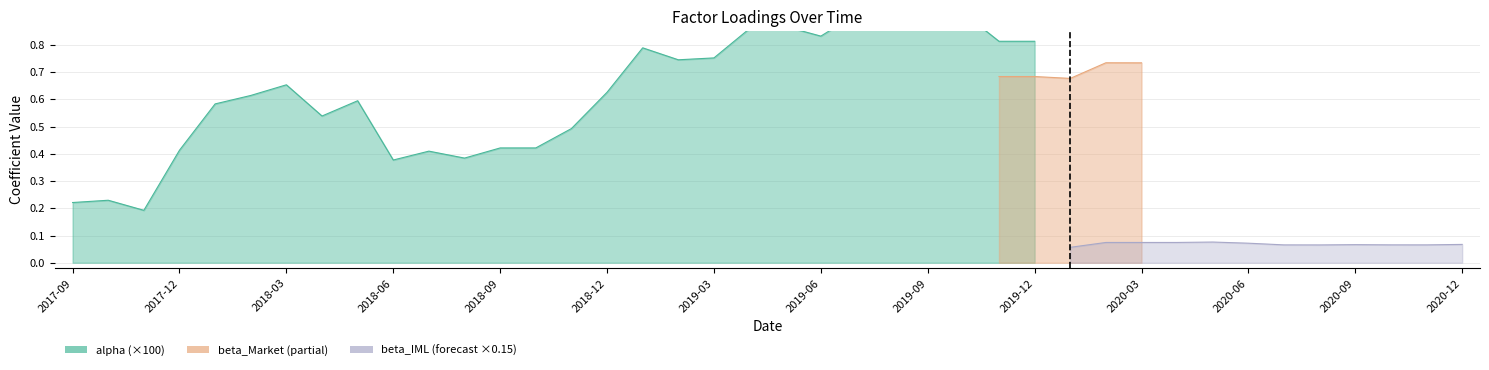

In alpha, how many points are lower than both neighbors (excluding endpoints)?

9